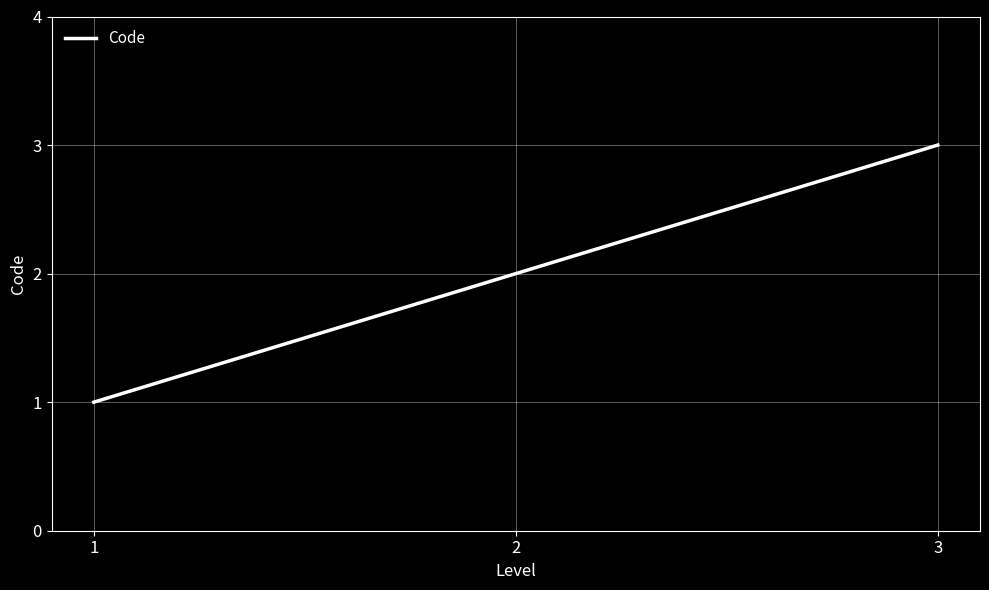

The value at 3 is 2. True or false?

False